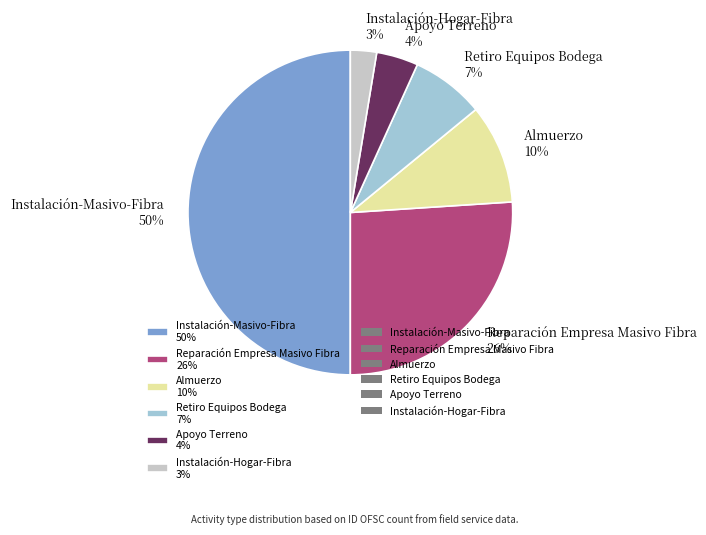

What percentage is the Instalación-Hogar-Fibra slice, to the nearest percent?

3%